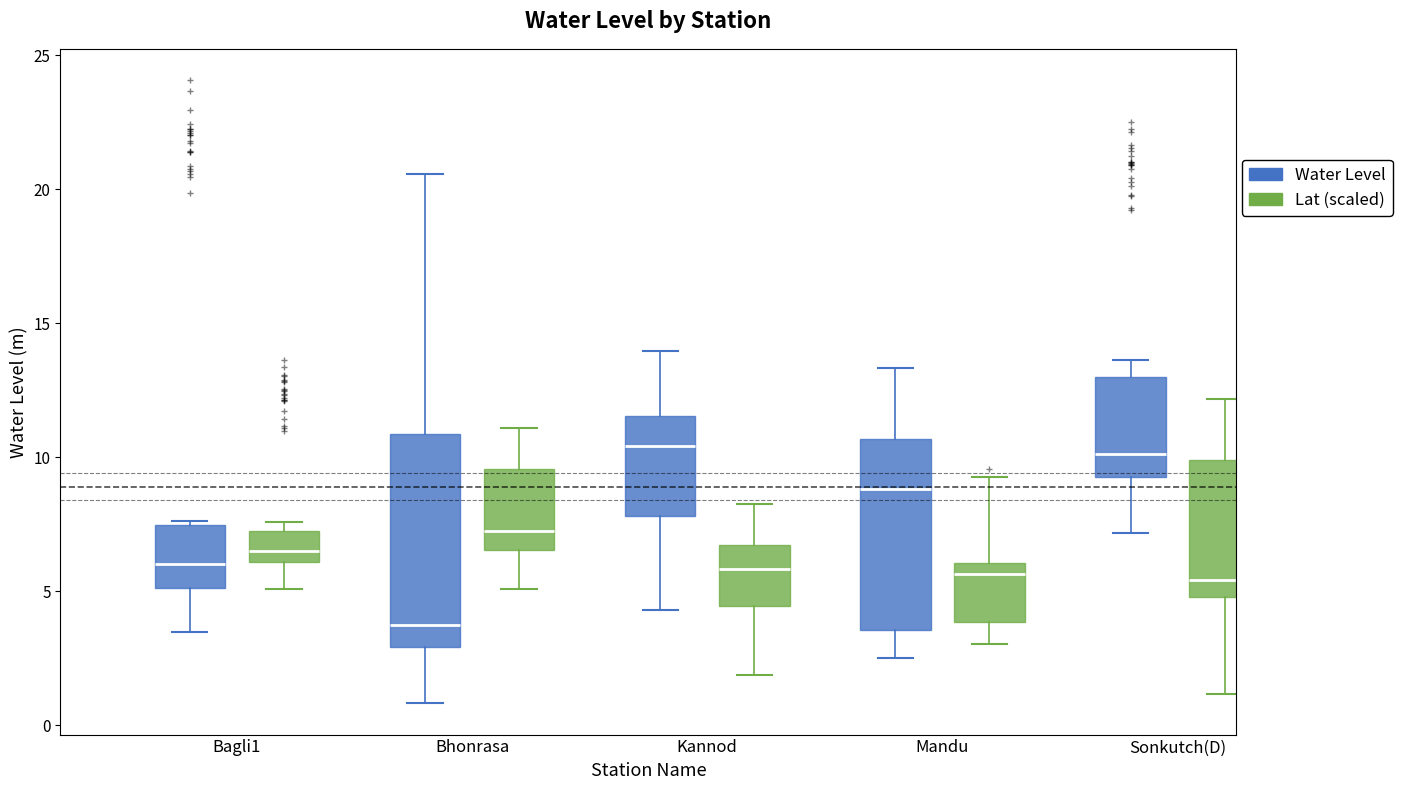

Which box is the tallest, from its lower edge to its upper edge?

Bhonrasa (Water Level)